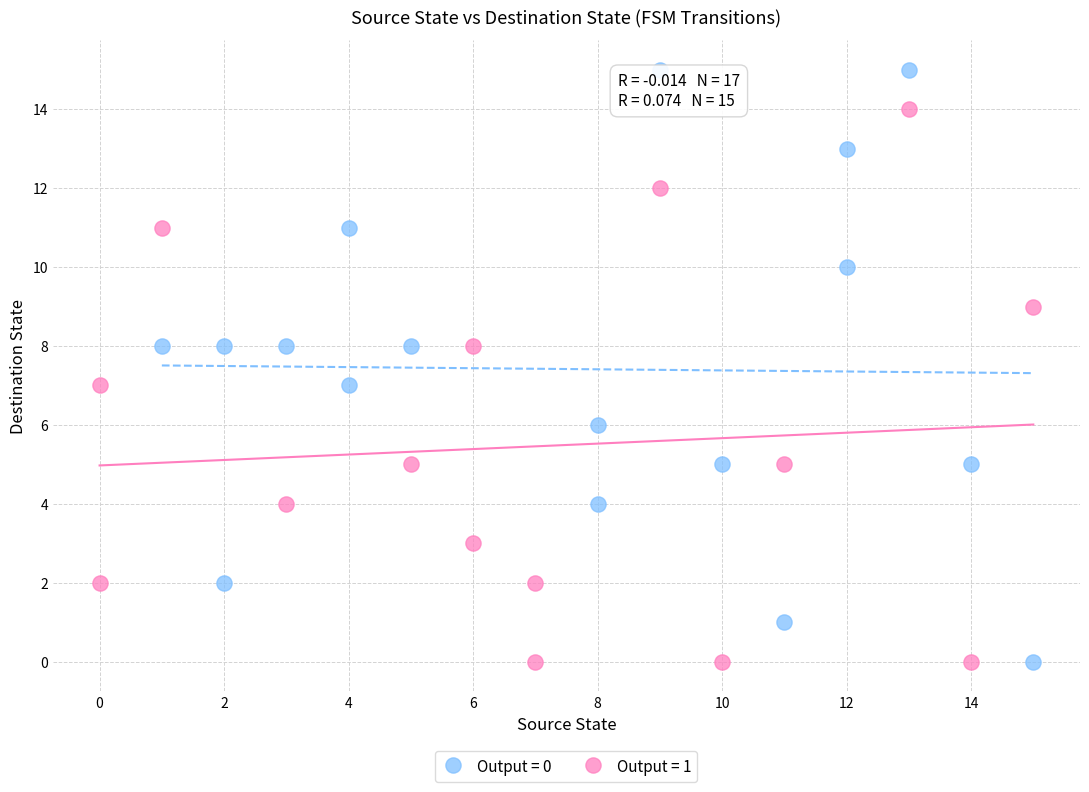

Which series has the largest Y range (max minus min)?

Output = 0